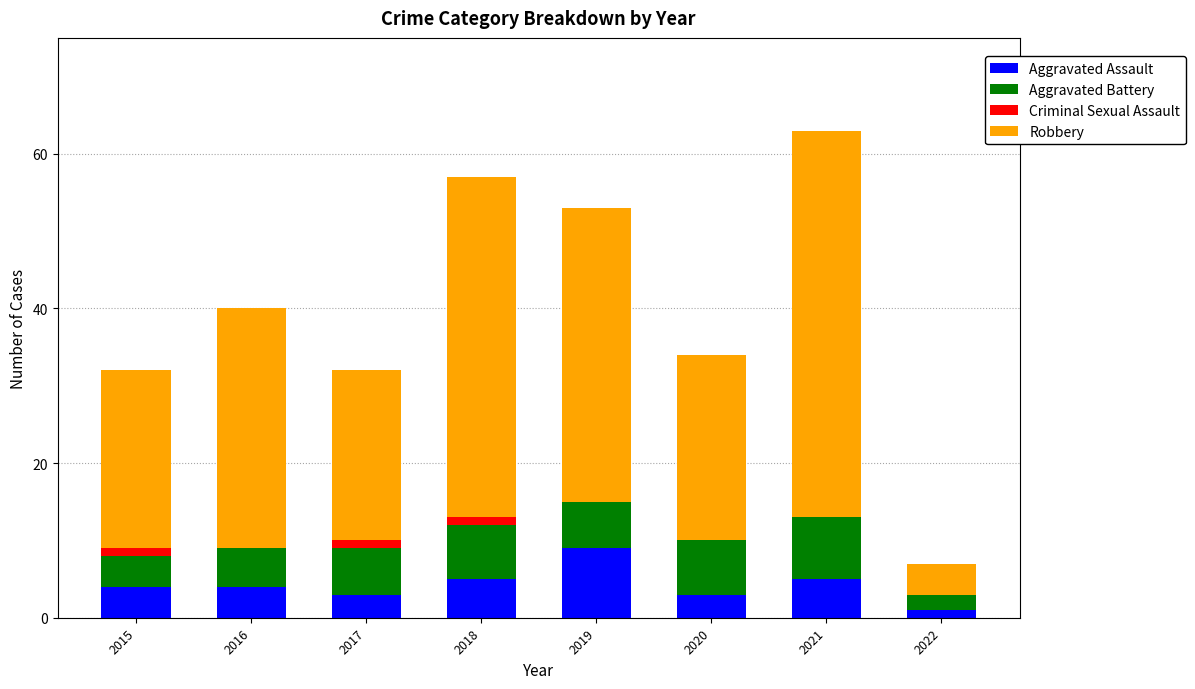

What is the total value across all series at 2016?

40